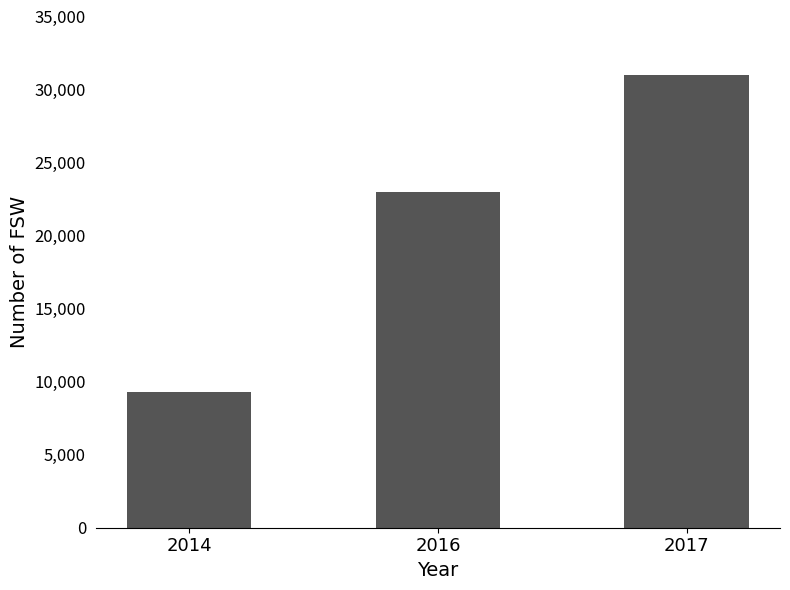

Reading left to right, extract all data points from this chart.

9300	23000	31000